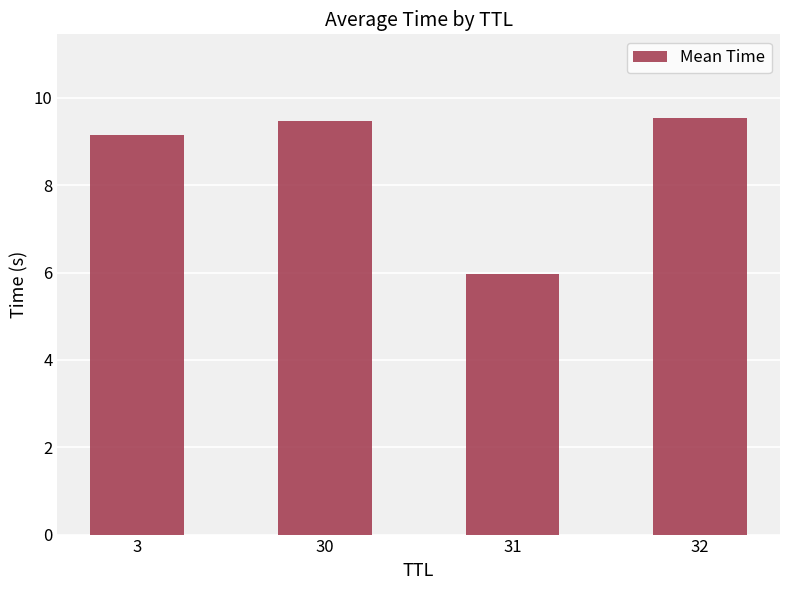

What is the value of the 3rd bar from the left?

6.0